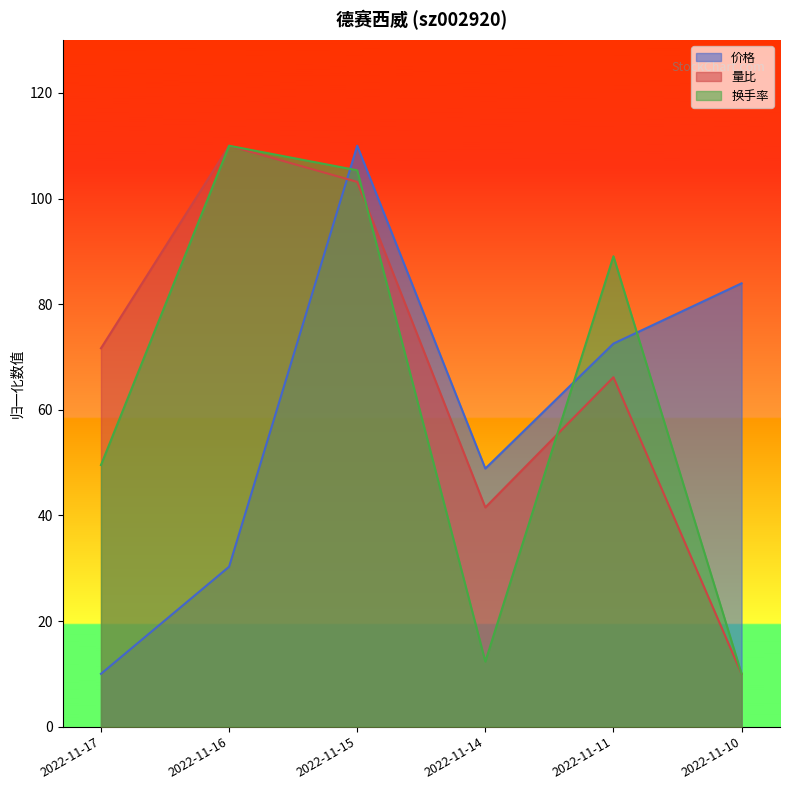

Reading right to left, list all the values displayed in this chart.

价格: 2022-11-10=83.9	2022-11-11=72.5	2022-11-14=48.9	2022-11-15=110.0	2022-11-16=30.3	2022-11-17=10.0
量比: 2022-11-10=10.0	2022-11-11=66.2	2022-11-14=41.5	2022-11-15=103.2	2022-11-16=110.0	2022-11-17=71.6
换手率: 2022-11-10=10.0	2022-11-11=89.1	2022-11-14=12.3	2022-11-15=105.3	2022-11-16=110.0	2022-11-17=49.5